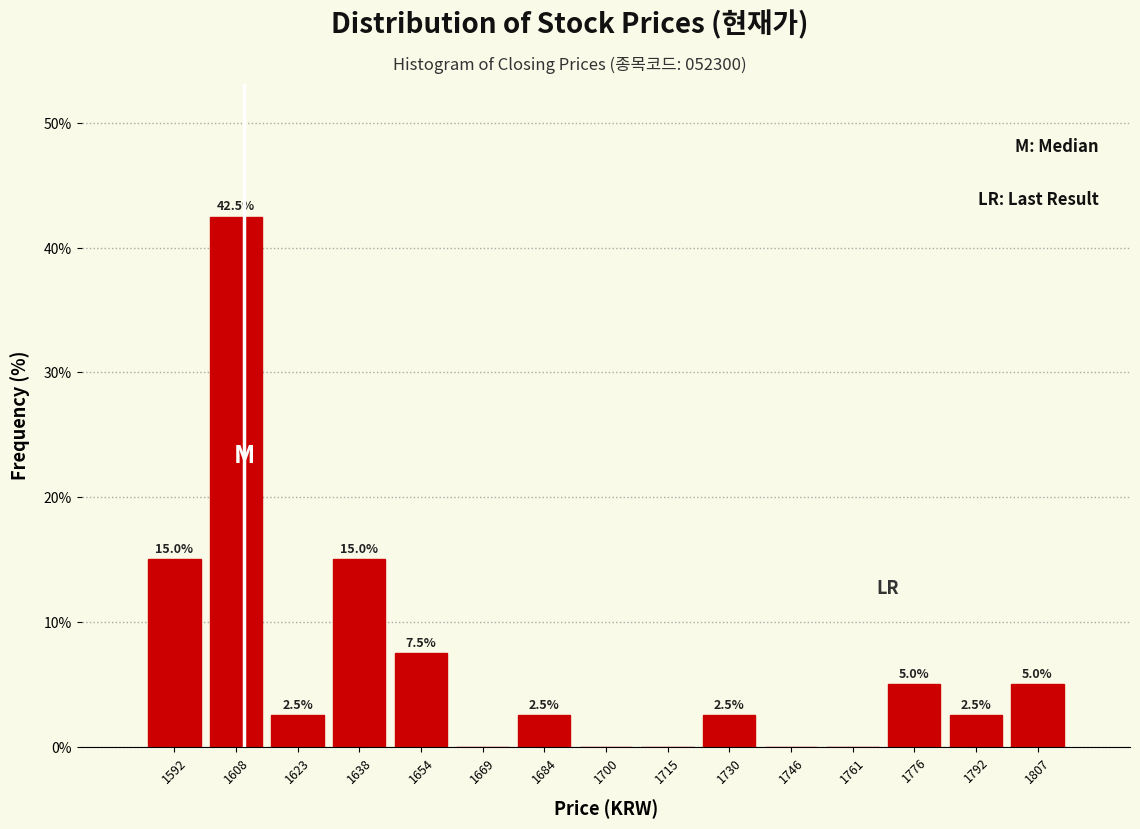

Which range on the x-axis has the tallest bar?

1600 to 1616